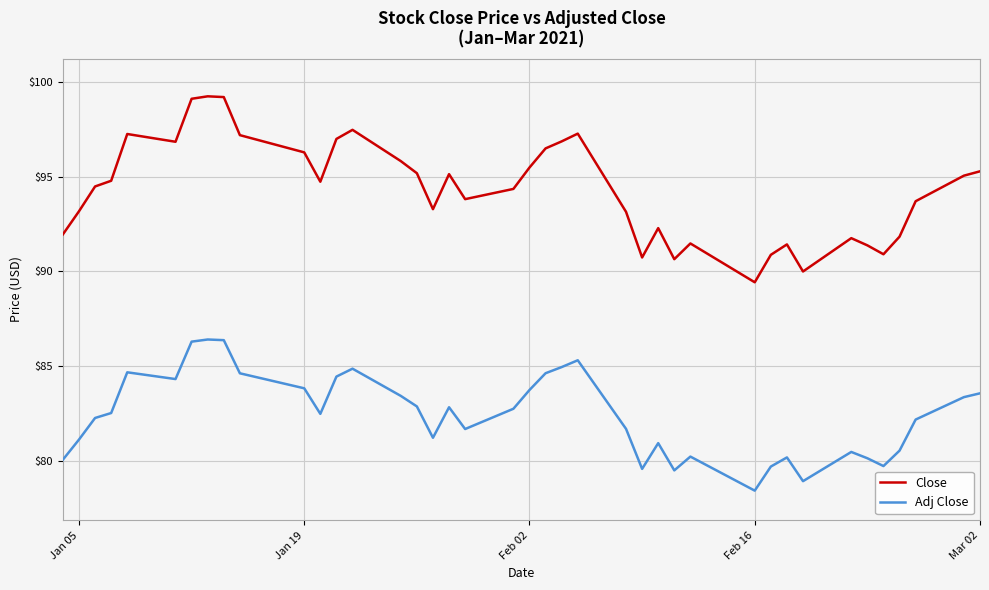

True or false: Adj Close and Close intersect in this chart.

False